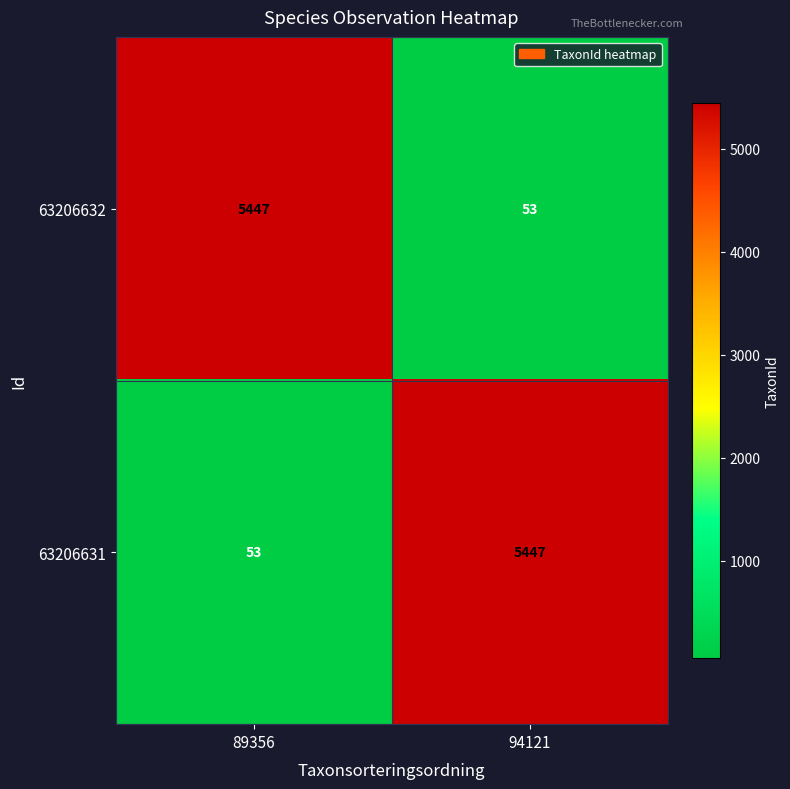

Is it true that 63206632 equals 53 at 94121?

True